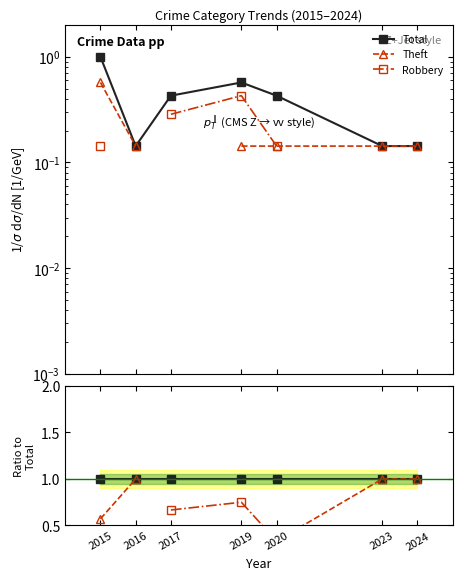

How many interior local peaks does the Robbery series have?

1